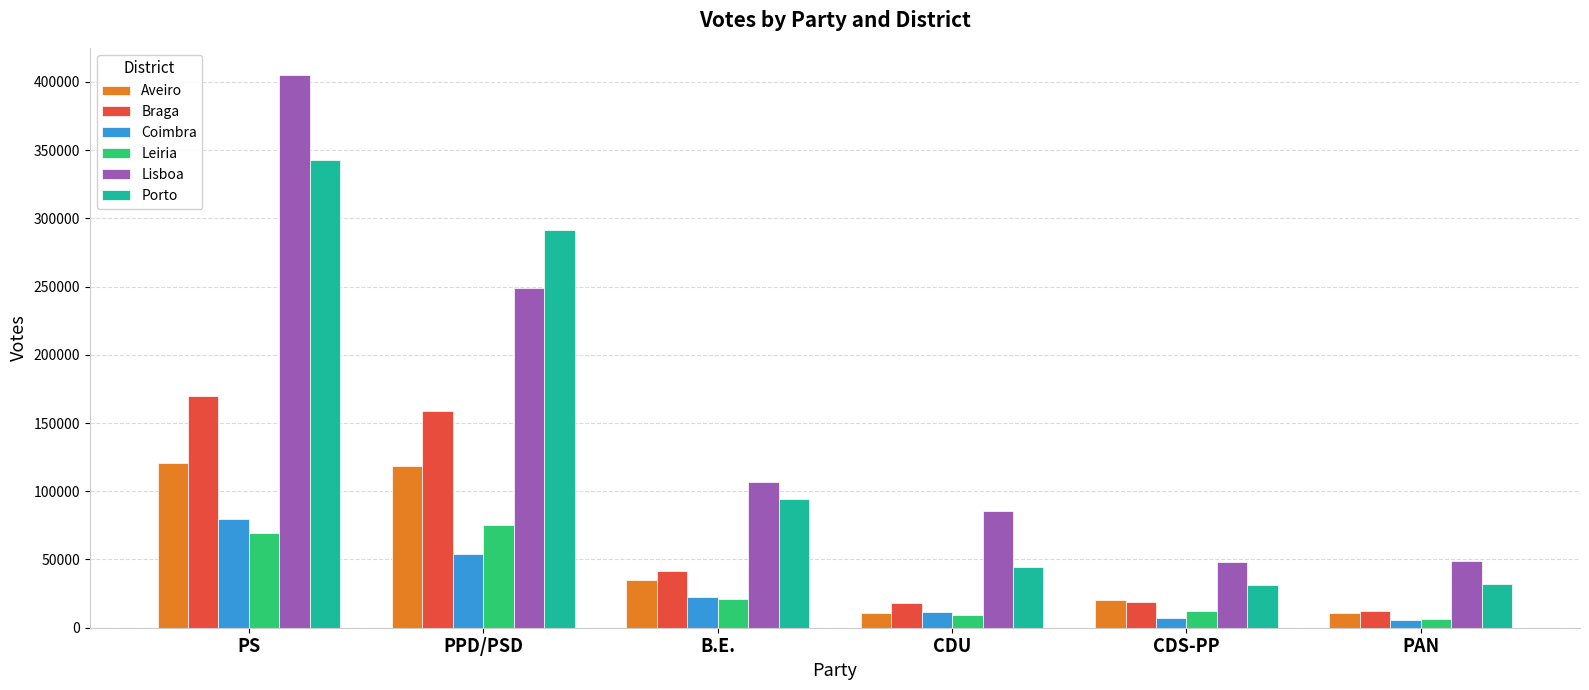

What value does the Braga series have at B.E., to the nearest 50?

41350